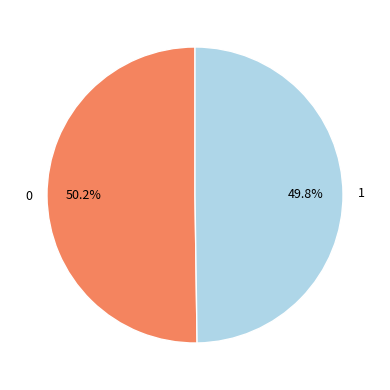

What portion of the pie excludes 0?

49.8%